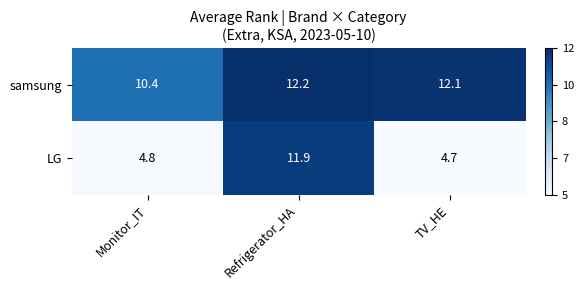

At Monitor_IT, list the series in order from largest to smallest.

samsung, LG